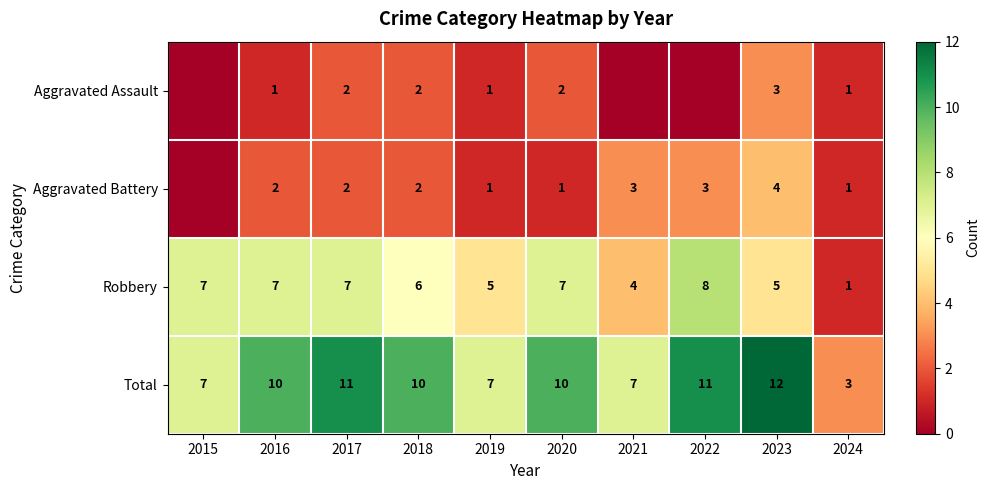

Is the value of Robbery at 2017 greater than the value of Aggravated Battery at 2023?

Yes